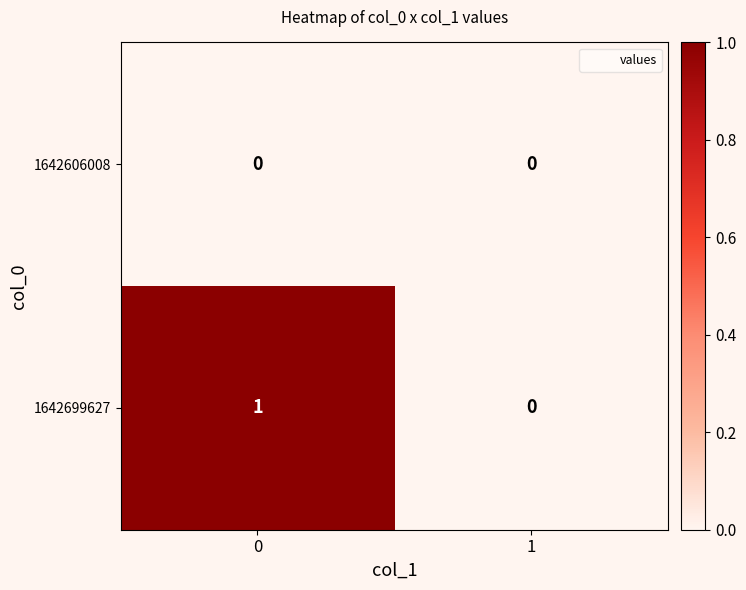

The value of 1642699627 at 0 is 1. True or false?

True